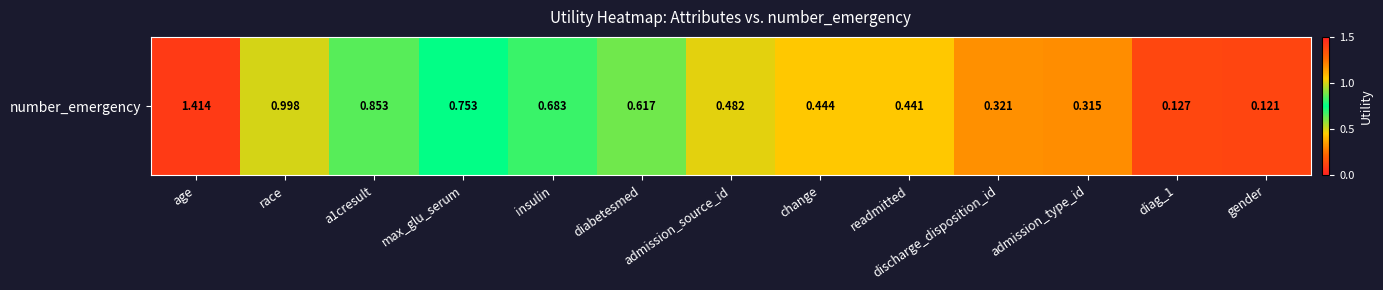

Reading left to right, extract all data points from this chart.

age=1.4	race=1.0	a1cresult=0.9	max_glu_serum=0.8	insulin=0.7	diabetesmed=0.6	admission_source_id=0.5	change=0.4	readmitted=0.4	discharge_disposition_id=0.3	admission_type_id=0.3	diag_1=0.1	gender=0.1